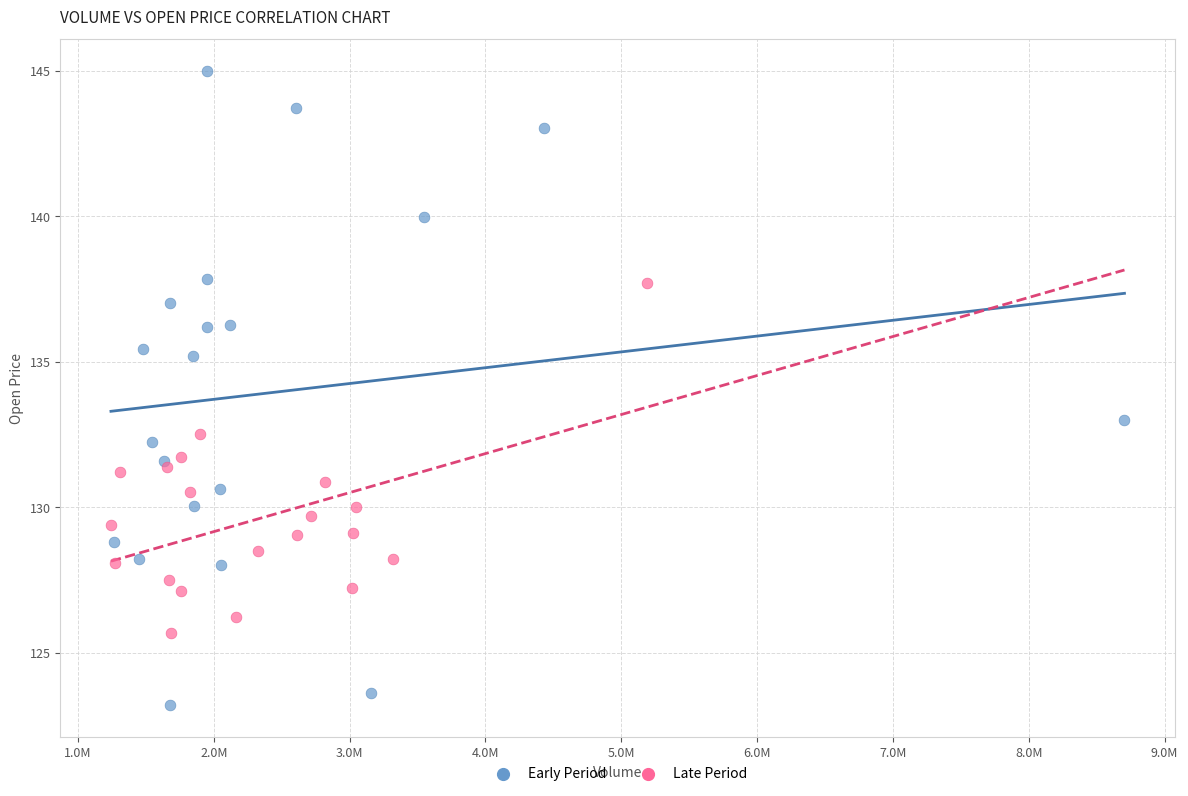

Which series reaches the maximum Y coordinate?

Early Period